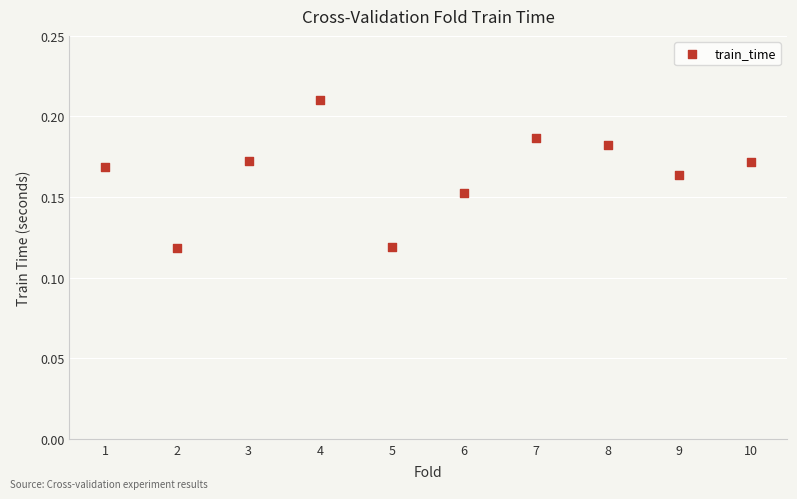

What is the average X value?

5.5